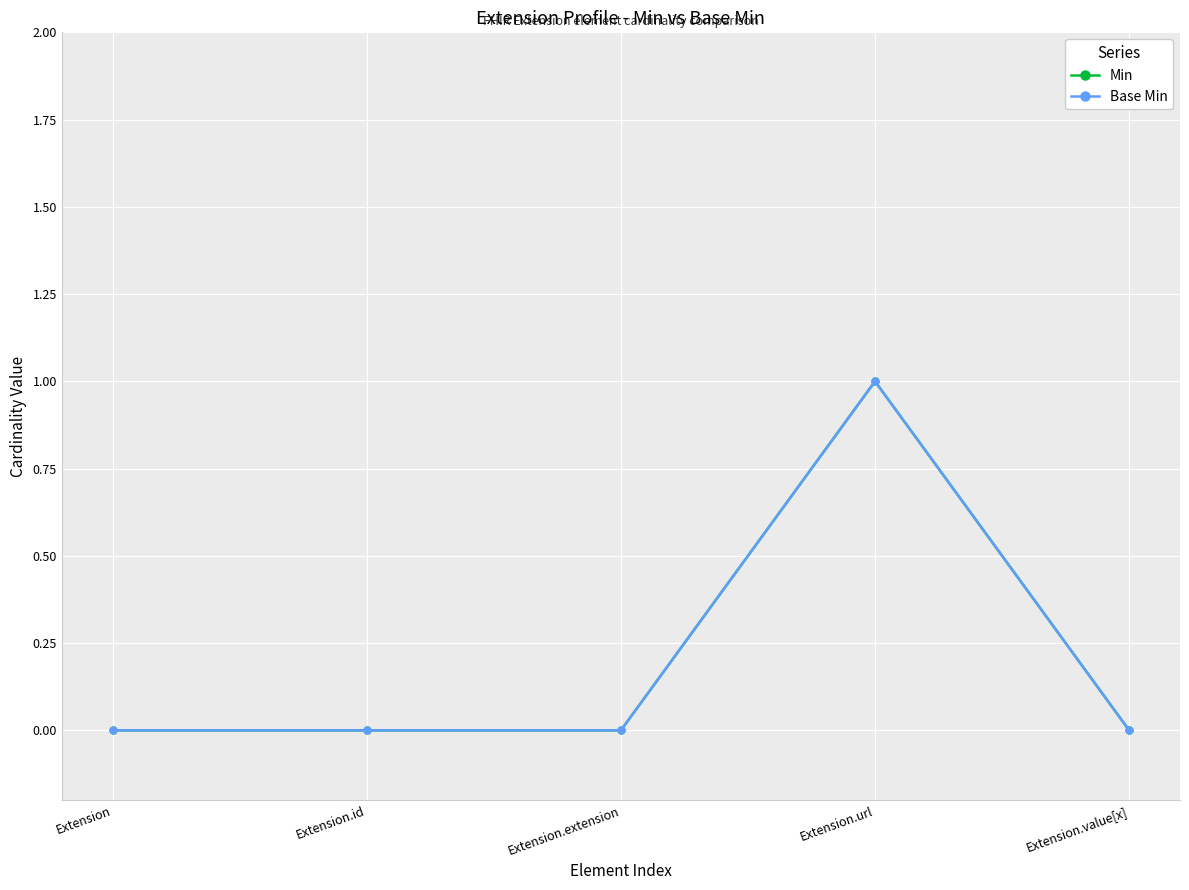

The value of Min at Extension.value[x] is 0. True or false?

True